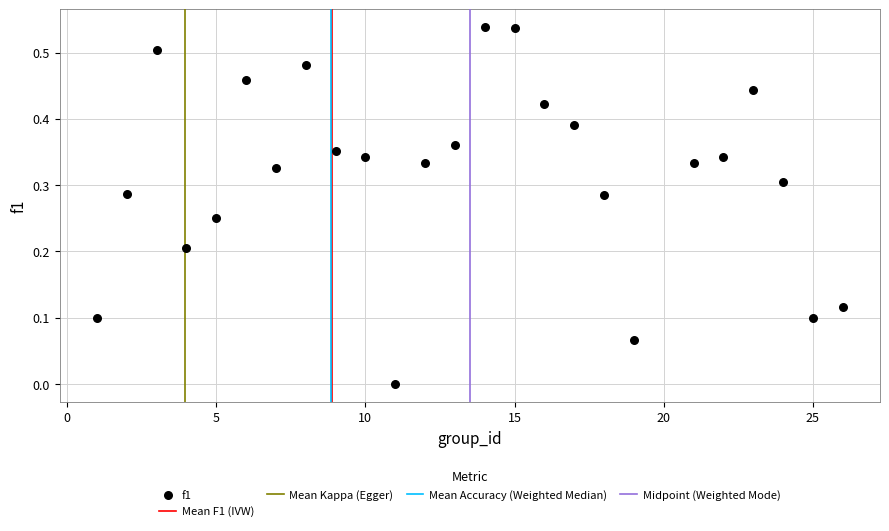

What is the range of X values (max minus min)?

25.0